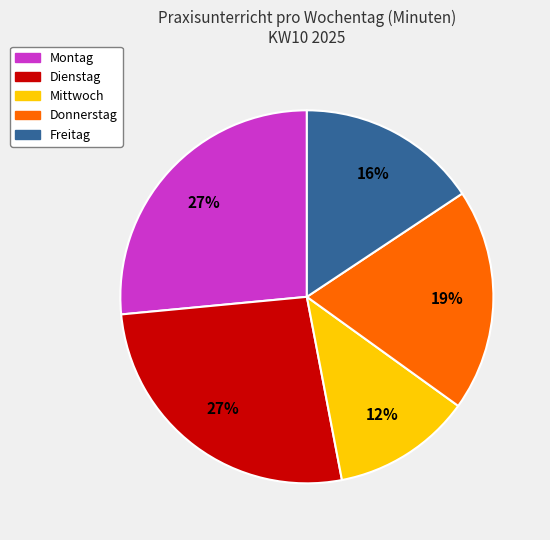

Does Montag represent more than half of the total?

No